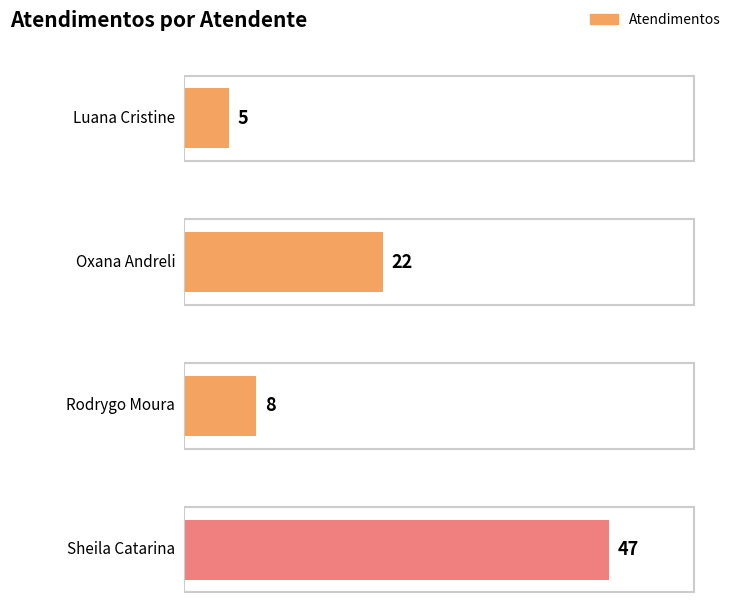

True or false: the data shows 80 at Sheila Catarina de Campos.

False